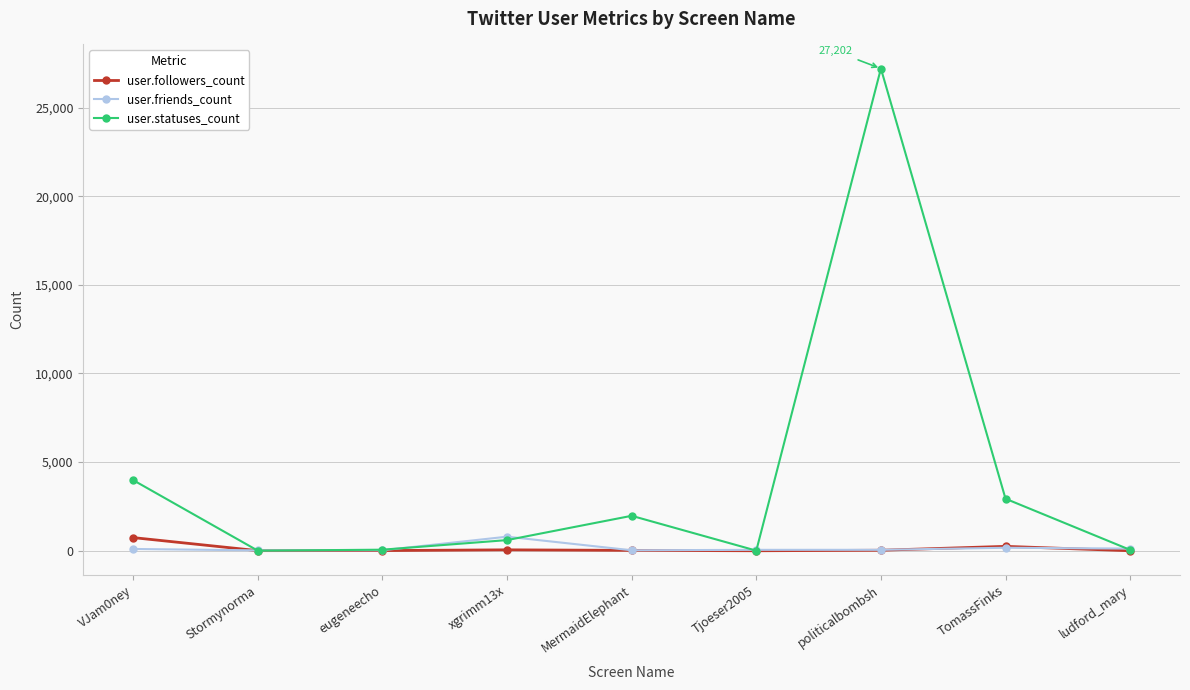

Between which two adjacent categories do user.followers_count and user.statuses_count first intersect?

VJam0ney and Stormynorma